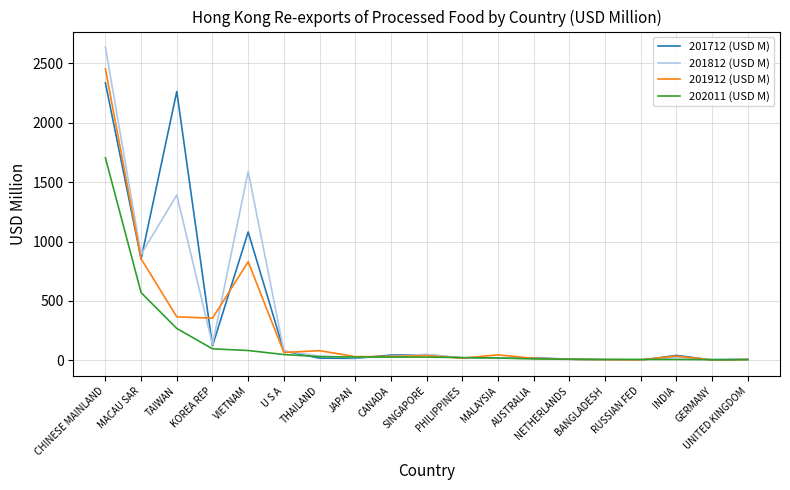

The 201912 (USD M) series shows 31.1 at JAPAN. True or false?

True